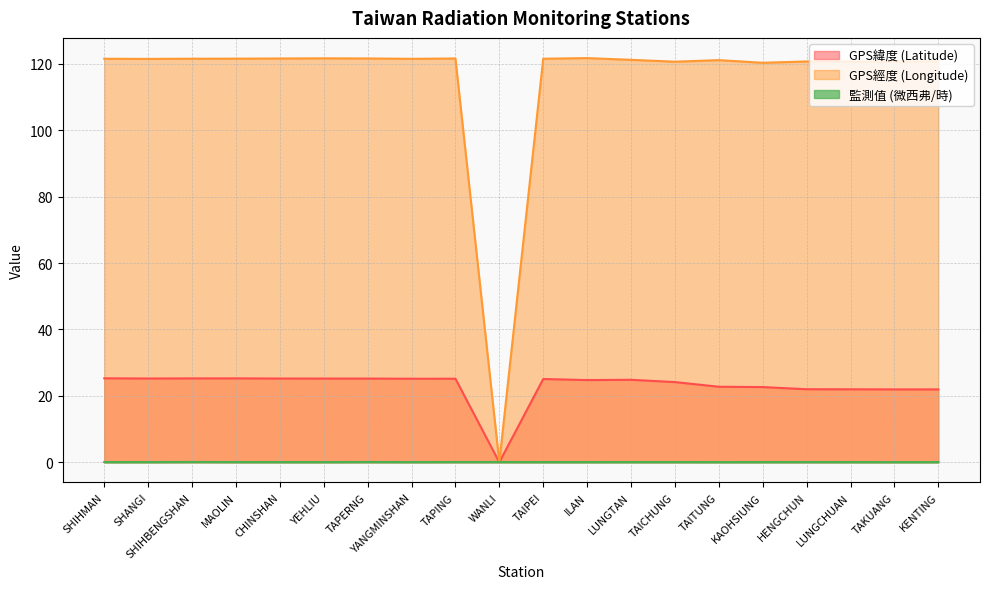

List the labels in order of 監測值 (微西弗/時) value, largest first.

SHIHBENGSHAN, TAPERNG, WANLI, TAPING, MAOLIN, TAICHUNG, HENGCHUN, YANGMINSHAN, SHANGI, LUNGTAN, KAOHSIUNG, YEHLIU, CHINSHAN, ILAN, LUNGCHUAN, SHIHMAN, TAIPEI, KENTING, TAKUANG, TAITUNG